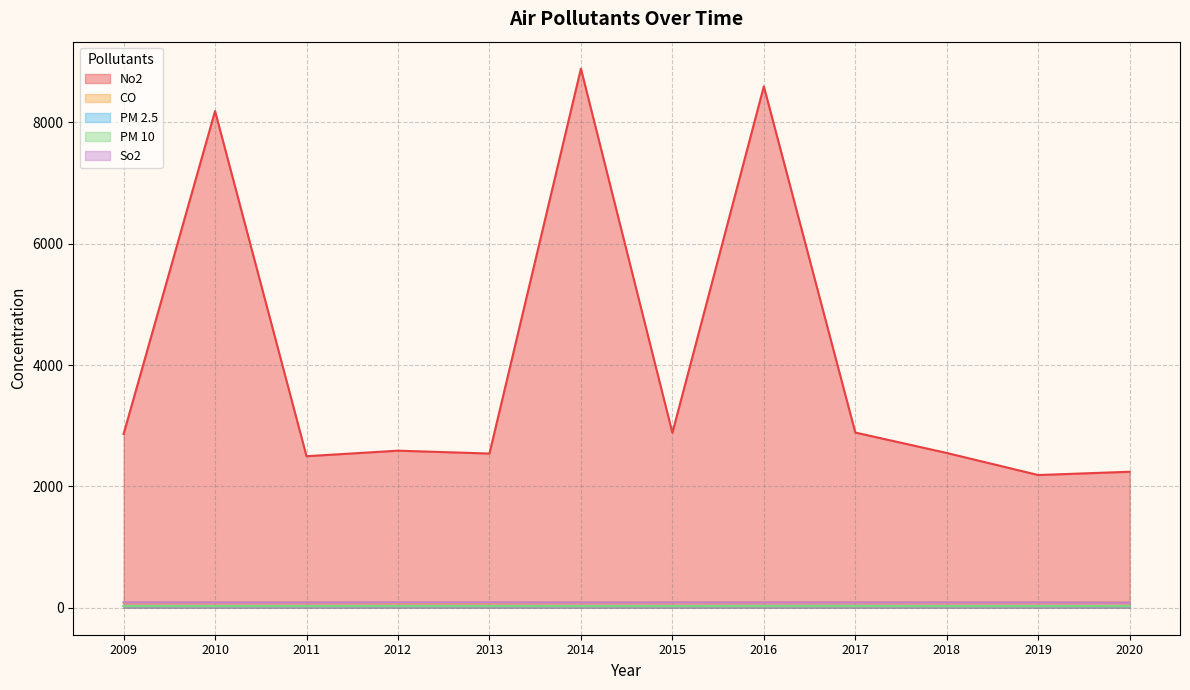

Reading left to right, what are all the values shown in this chart?

No2: 2864.8	8188.0	2498.4	2589.8	2542.6	8888.0	2884.8	8595.8	2888.6	2551.8	2188.1	2242.4
CO: 80.1	87.6	89.8	80.0	80.1	88.3	88.8	88.8	88.8	88.7	88.6	88.7
PM 2.5: 28.8	28.6	28.4	28.8	28.8	28.8	28.7	30.0	30.1	28.6	28.6	28.6
PM 10: 28.8	28.0	28.8	28.8	28.8	28.2	28.2	28.4	28.6	28.0	28.0	28.3
So2: 88.7	88.5	88.5	88.8	88.7	88.2	88.5	88.5	88.5	88.4	88.2	85.8